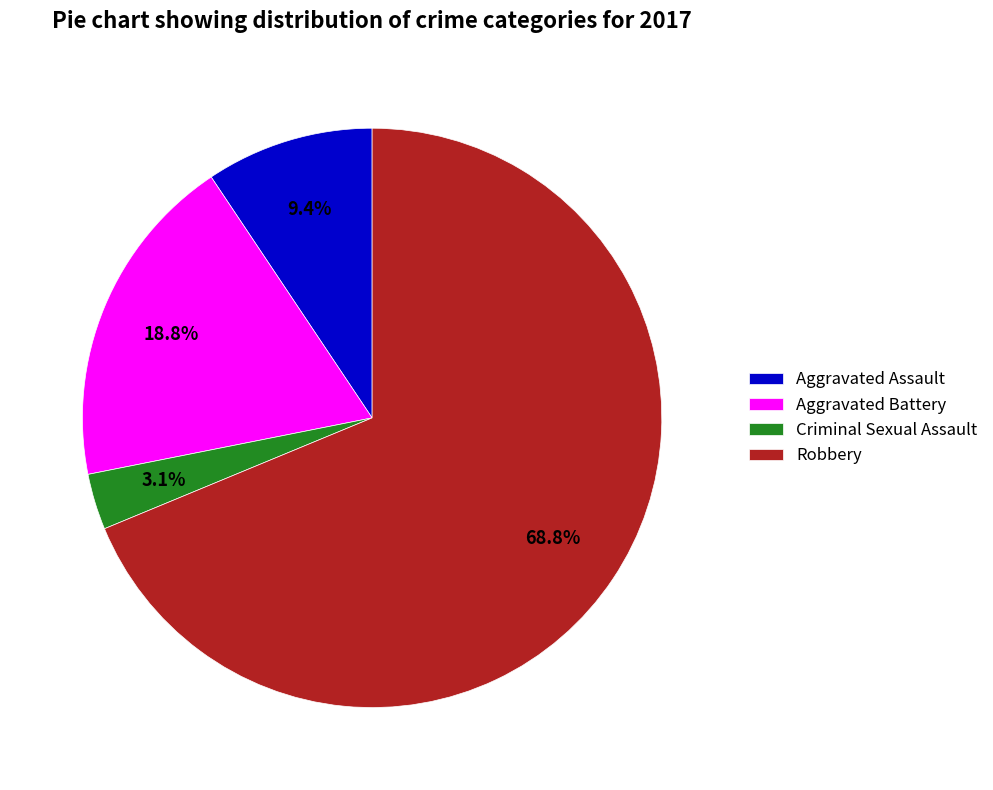

Between Aggravated Battery and Criminal Sexual Assault, which is larger?

Aggravated Battery